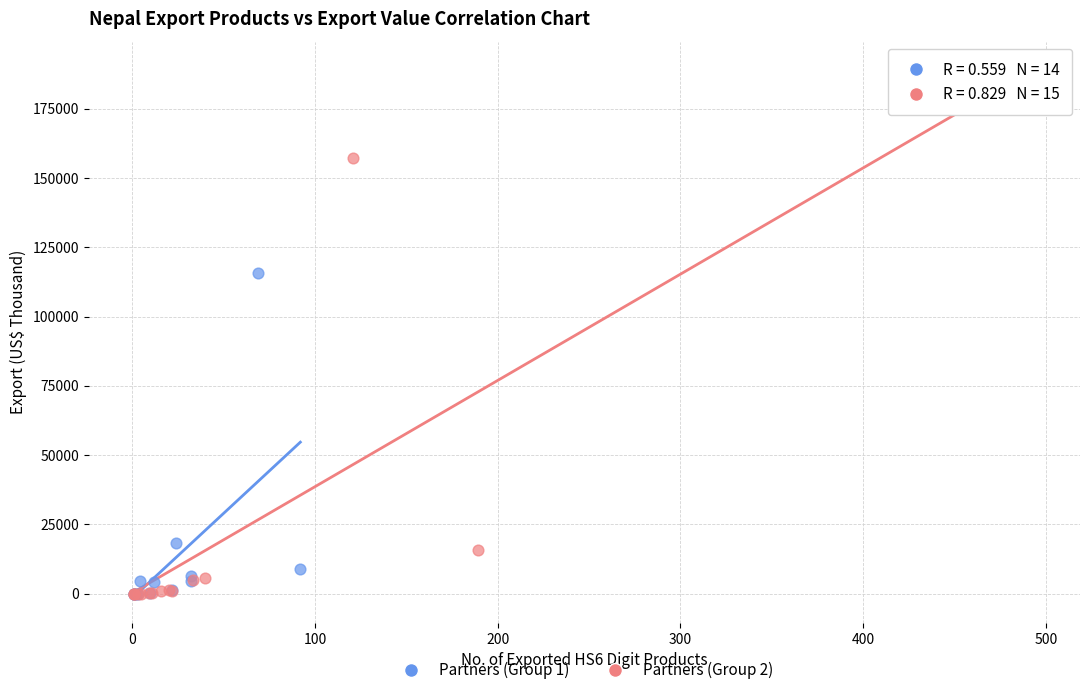

Which series reaches the maximum Y coordinate?

Partners (Group 2)